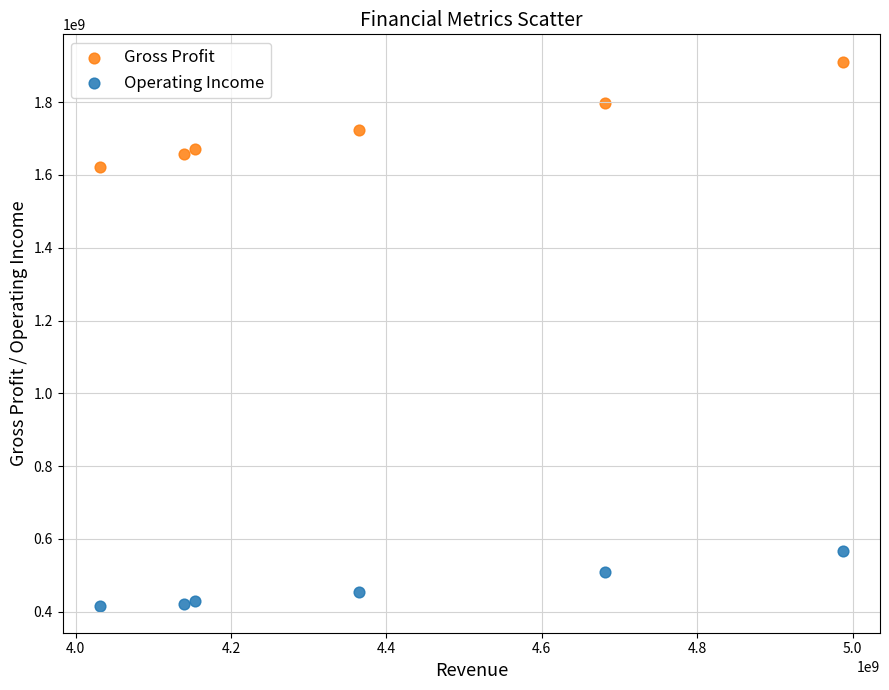

Across all data points, what is the range of X values (max minus min)?

956375000